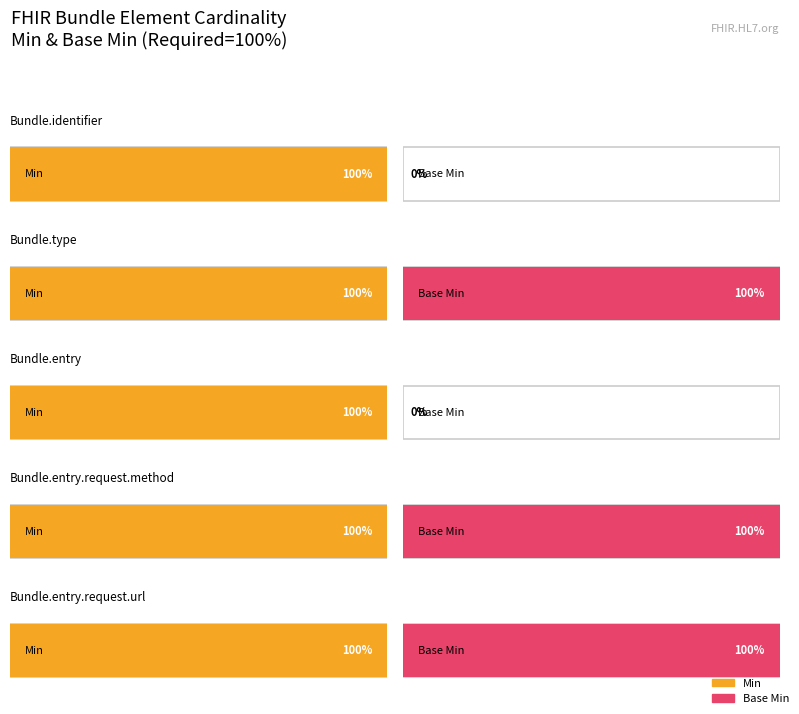

Which series has the largest total across all categories?

Min